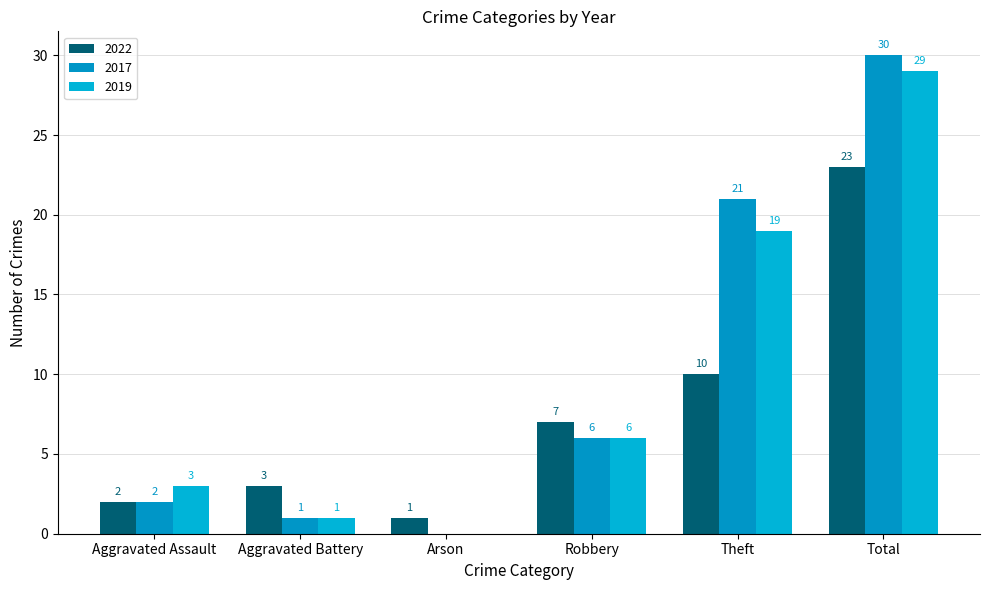

How many groups of bars are there?

6